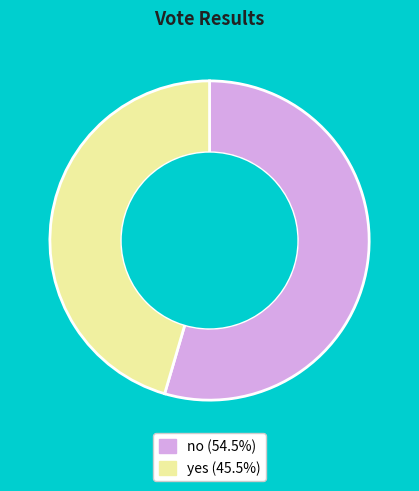

Does yes represent more than half of the total?

No